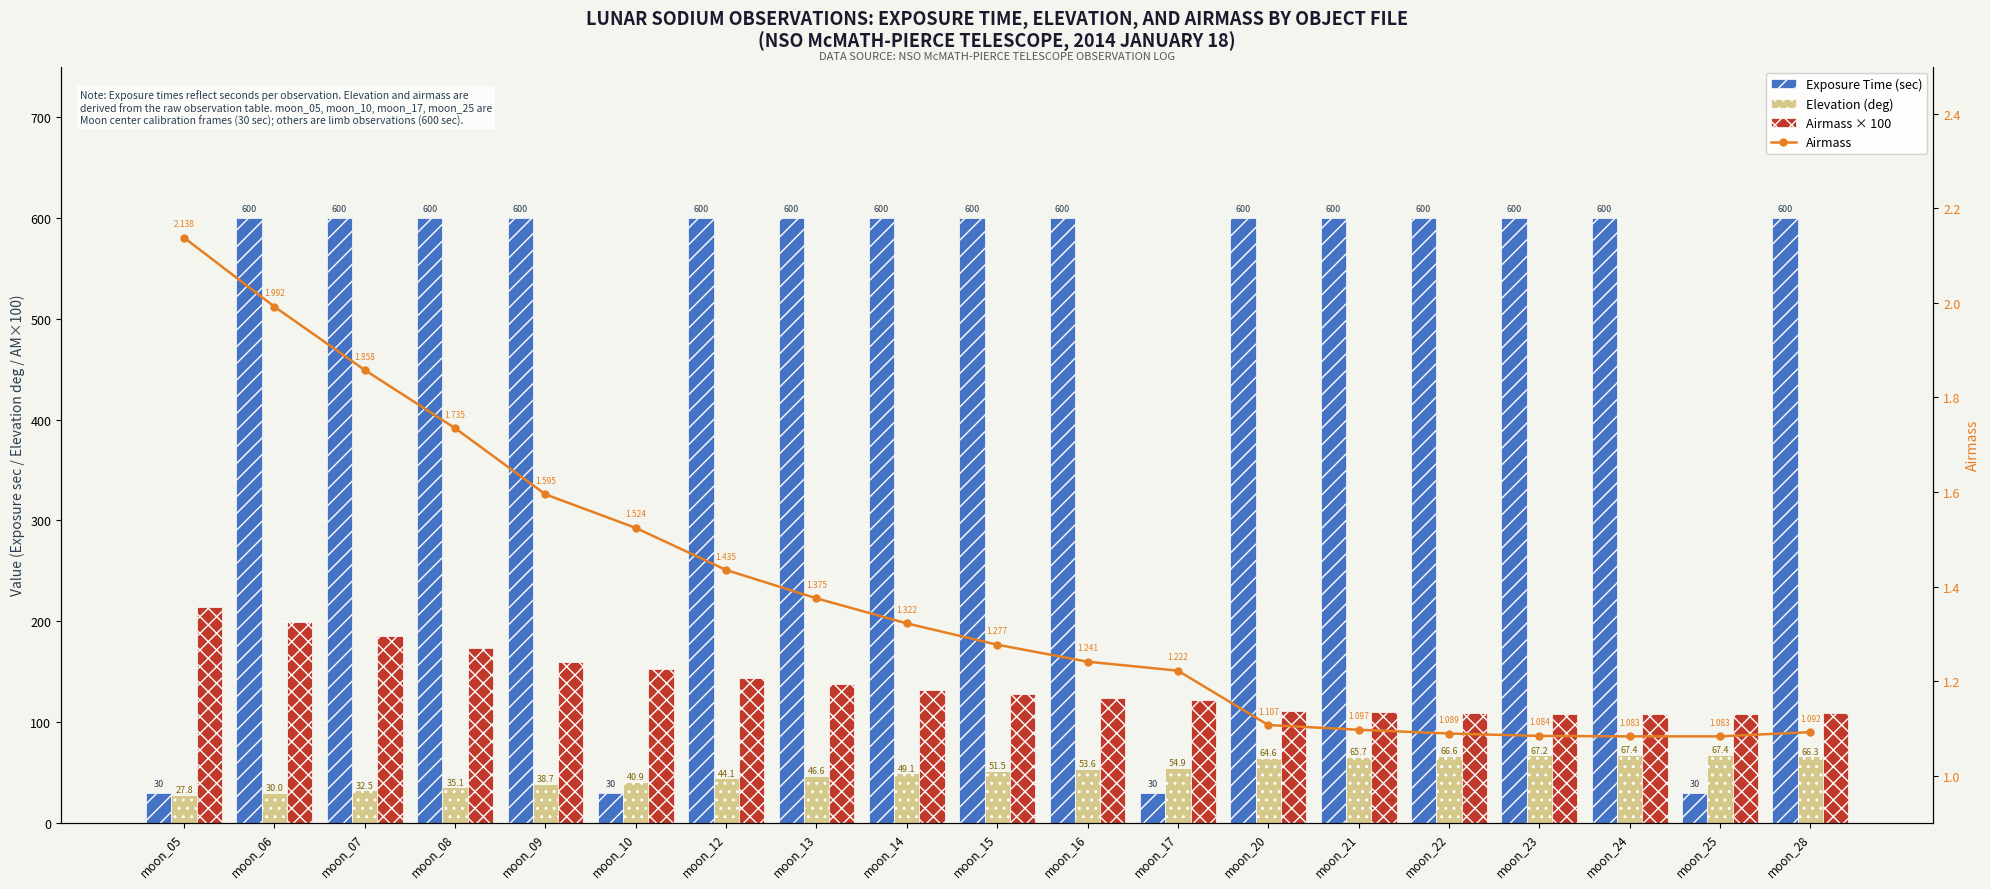

What is the difference between the Airmass values at moon_14 and moon_09?

0.3